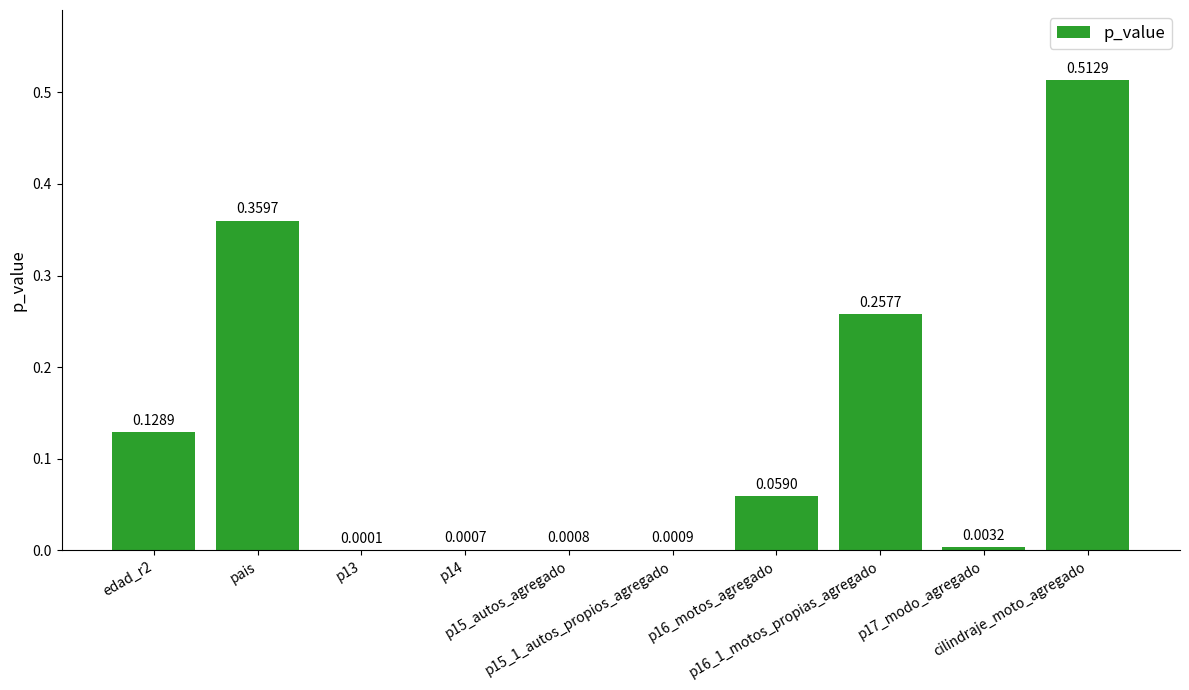

Reading left to right, list all the values displayed in this chart.

edad_r2=0.1	pais=0.4	p13=0.0	p14=0.0	p15_autos_agregado=0.0	p15_1_autos_propios_agregado=0.0	p16_motos_agregado=0.1	p16_1_motos_propias_agregado=0.3	p17_modo_agregado=0.0	cilindraje_moto_agregado=0.5